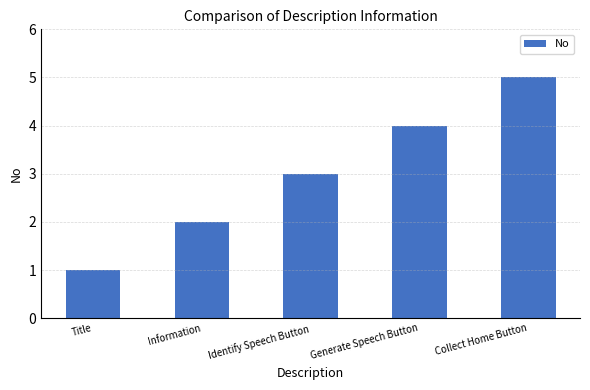

Reading left to right, extract all data points from this chart.

1	2	3	4	5